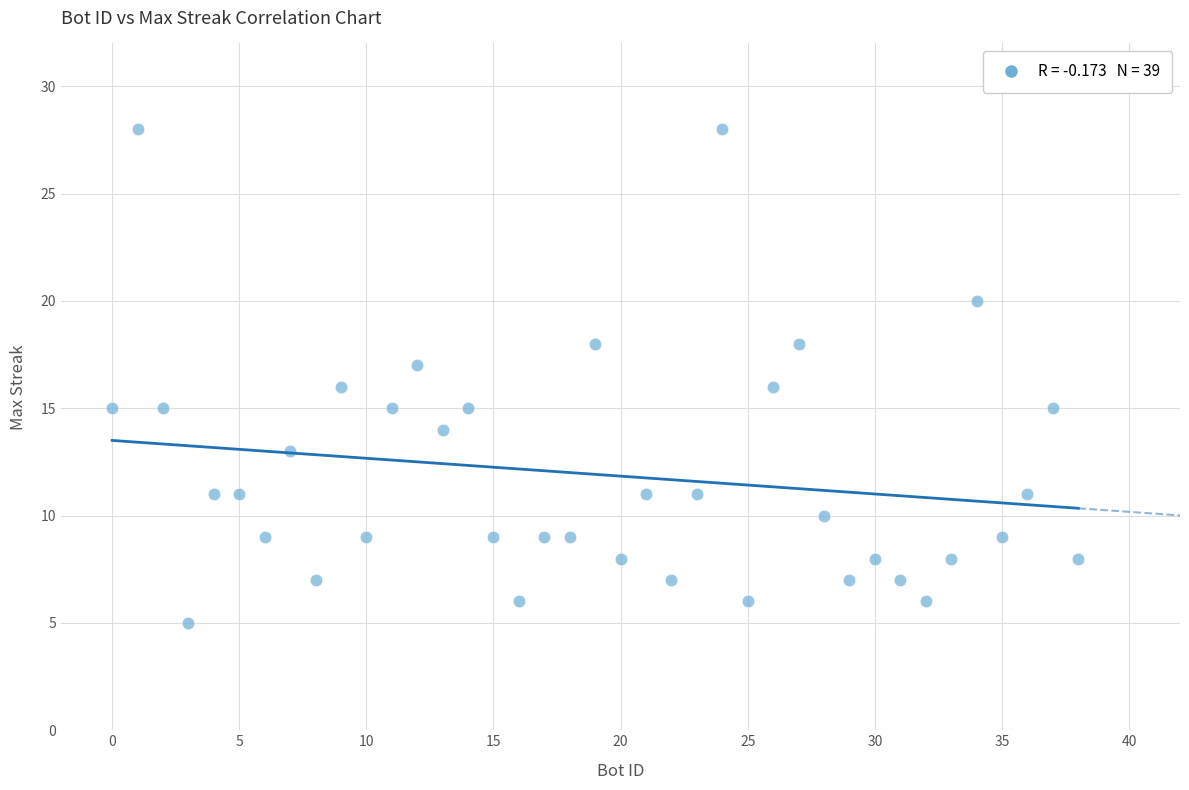

What is the range of X values (max minus min)?

38